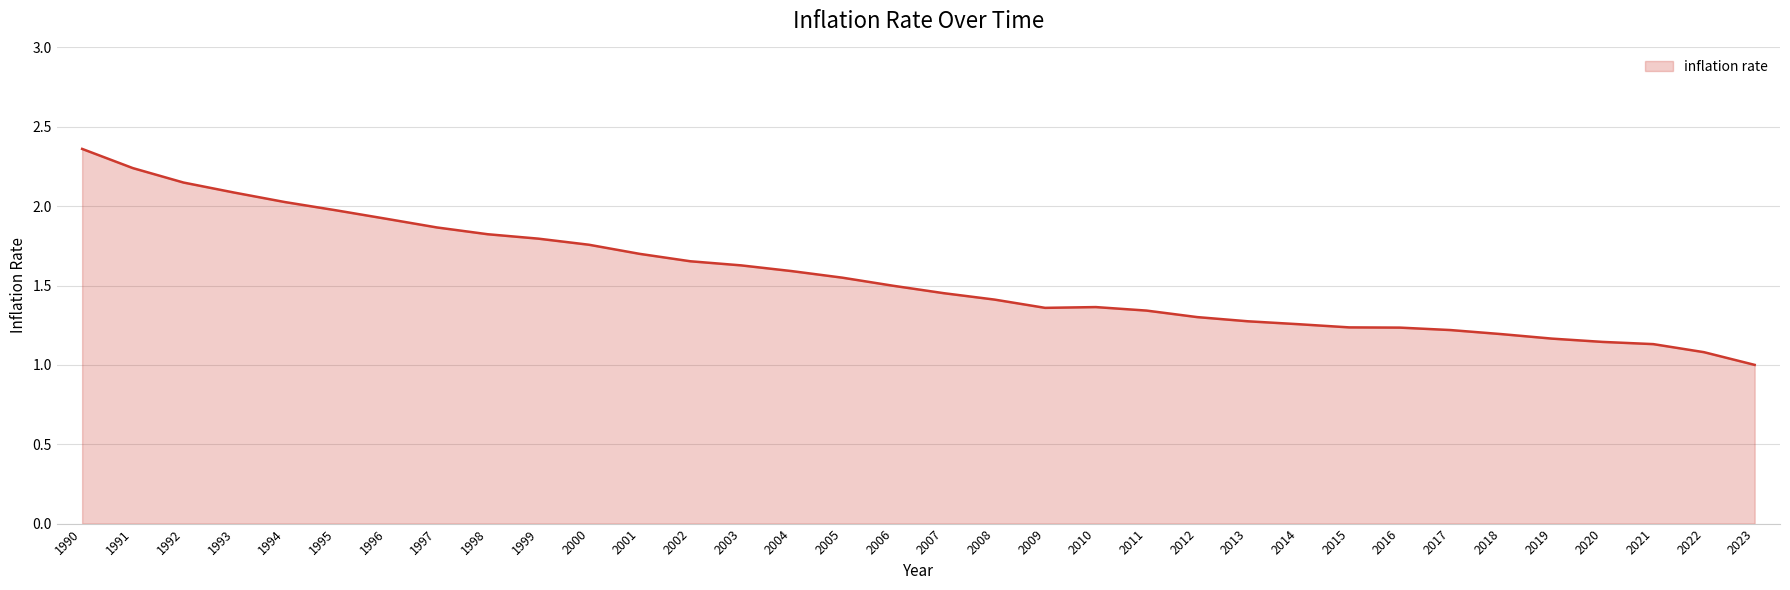

How many categories are shown in the chart?

34